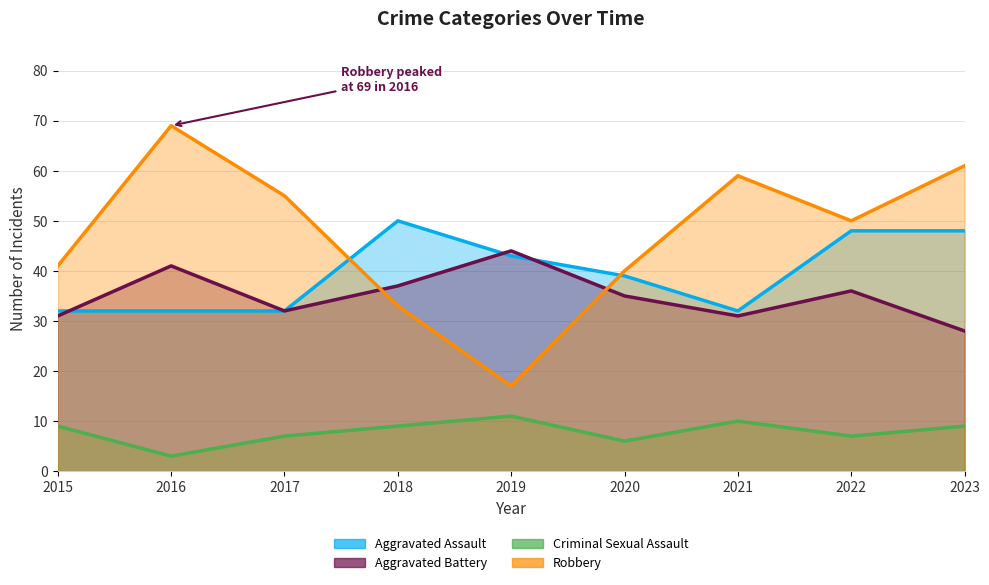

Where is the first local minimum for Aggravated Battery?

2017